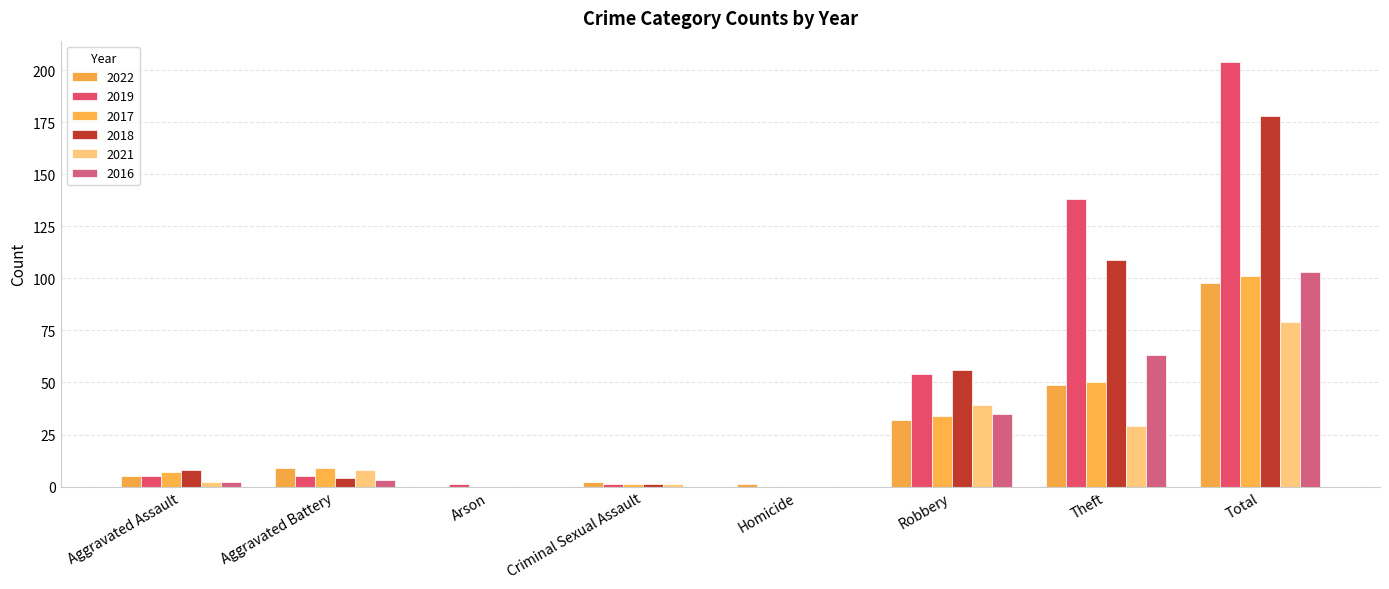

What value does the 2021 series have at Theft, to the nearest 5?

30